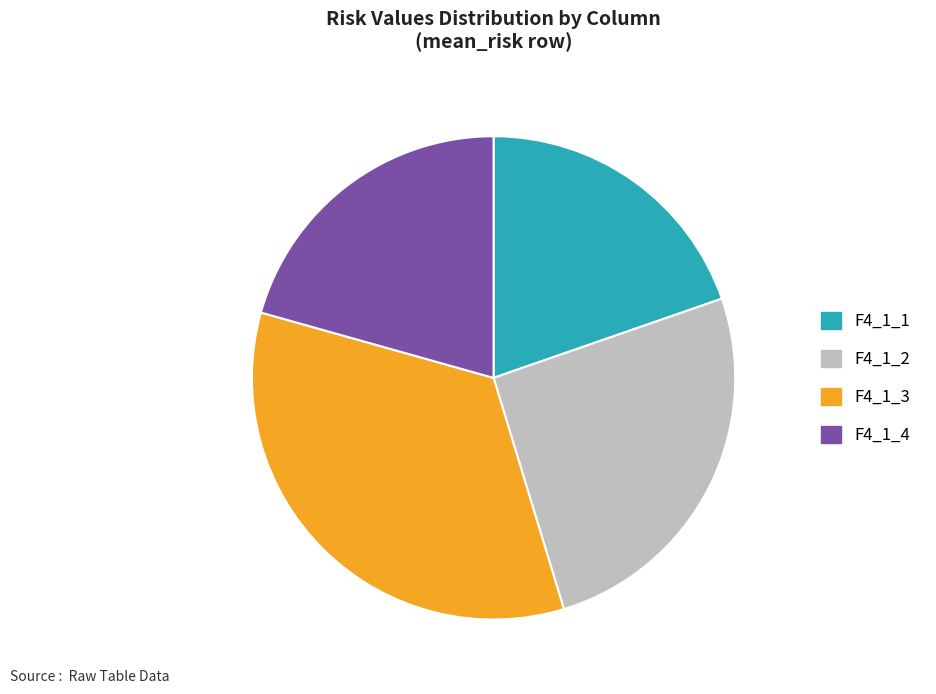

Does any single category account for the majority?

No